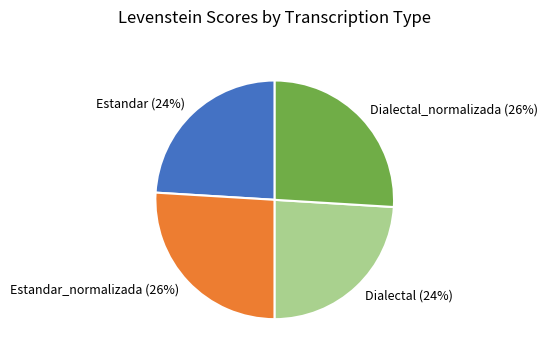

Which has a higher value, Estandar or Estandar_normalizada?

Estandar_normalizada